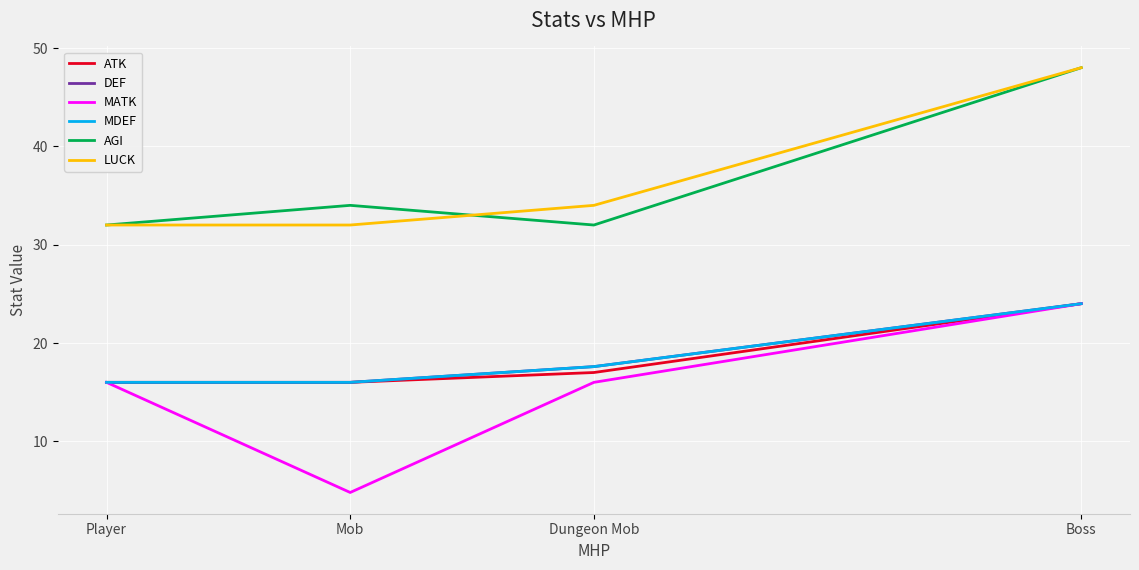

What is the difference between the maximum and minimum values in the DEF series?

8.0